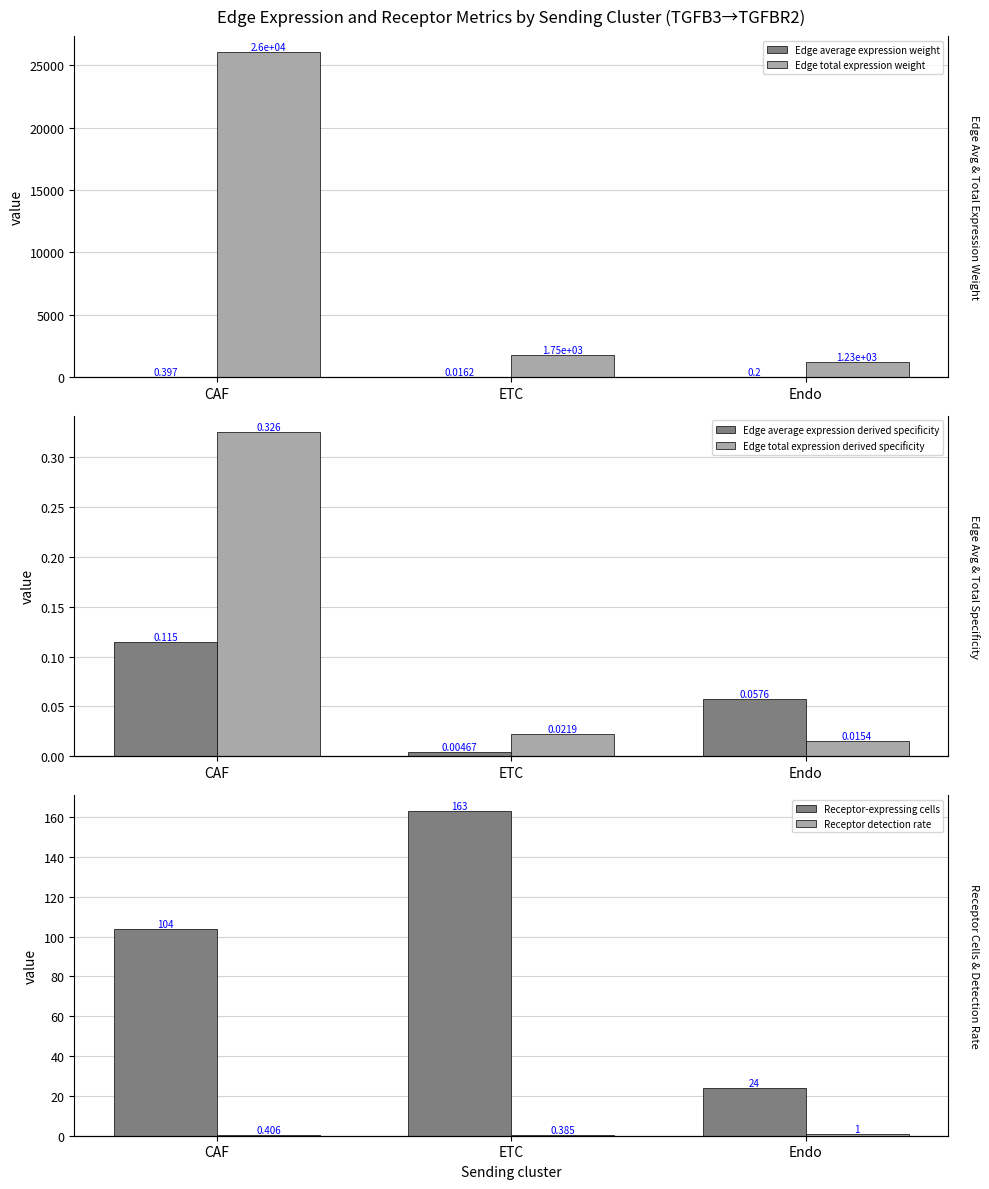

What is the label of the 1st bar from the right?

Endo